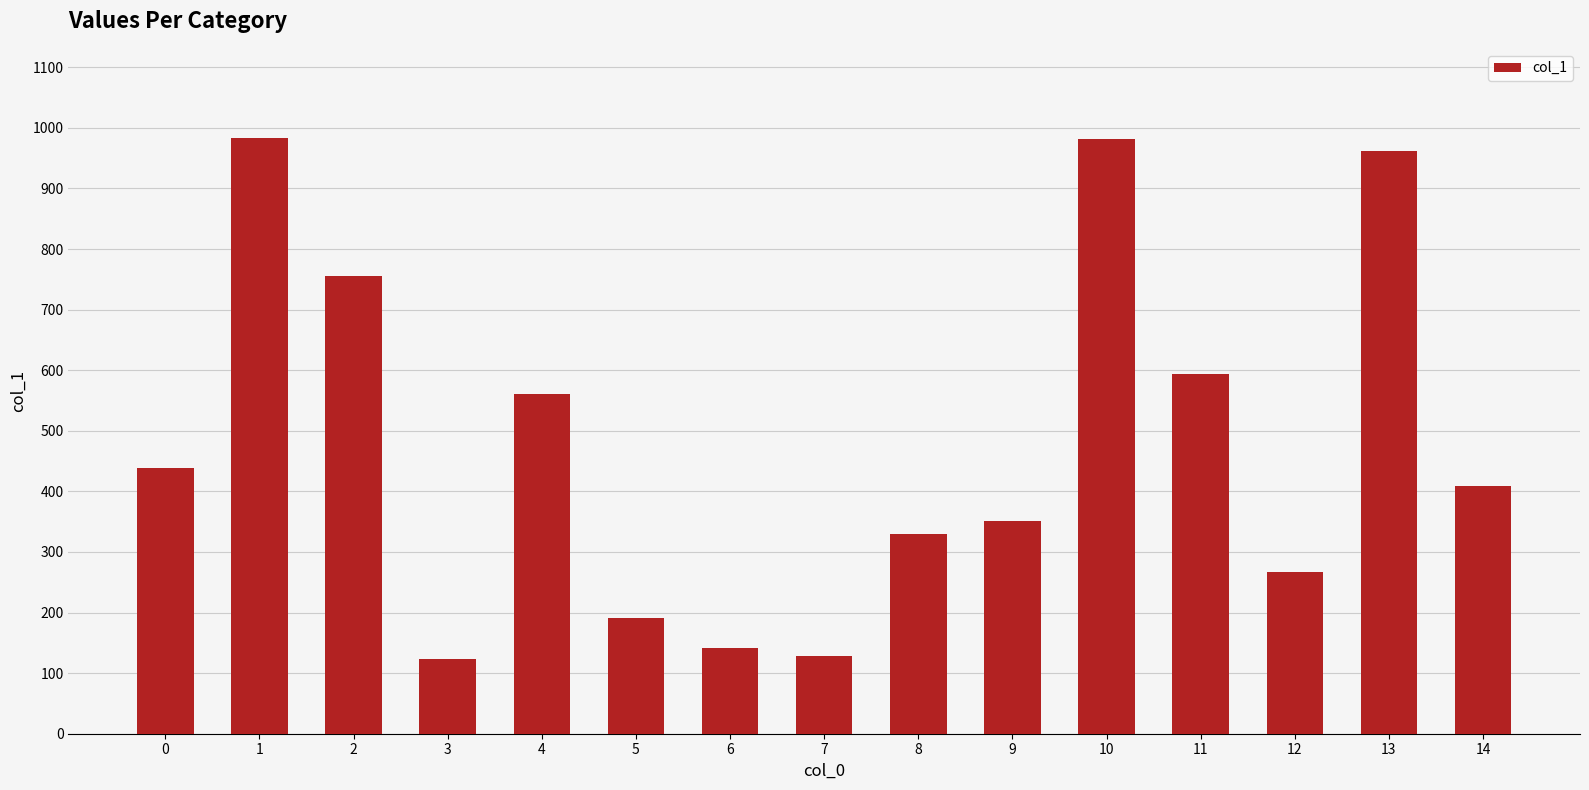

What is the difference between the maximum and minimum values?

860